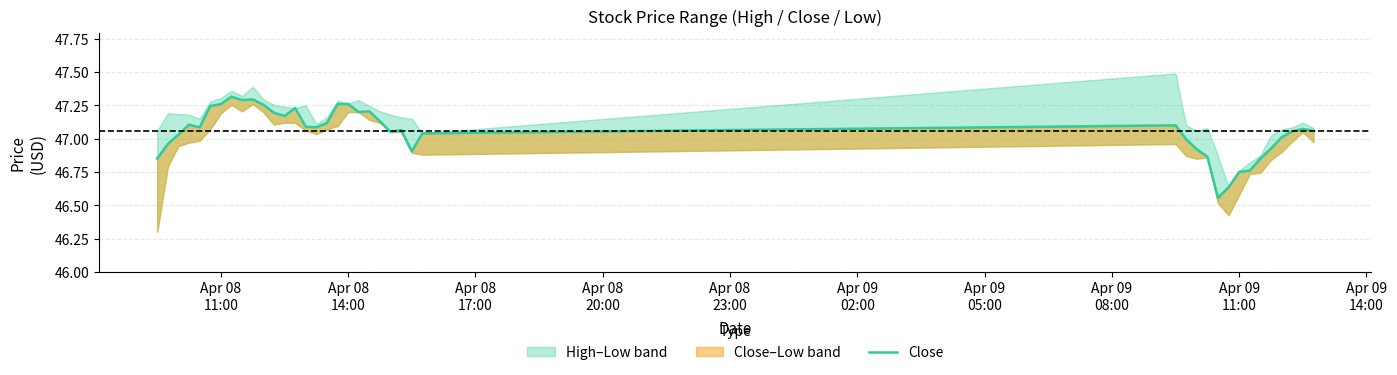

How many data points does each series have?

40